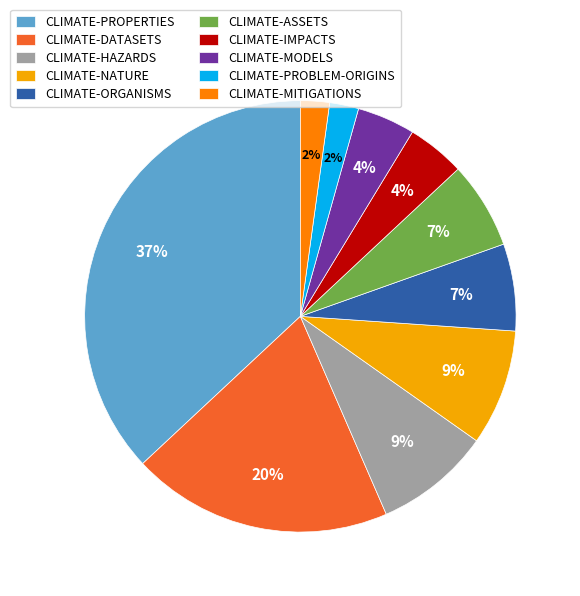

Which has a higher value, CLIMATE-HAZARDS or CLIMATE-MITIGATIONS?

CLIMATE-HAZARDS